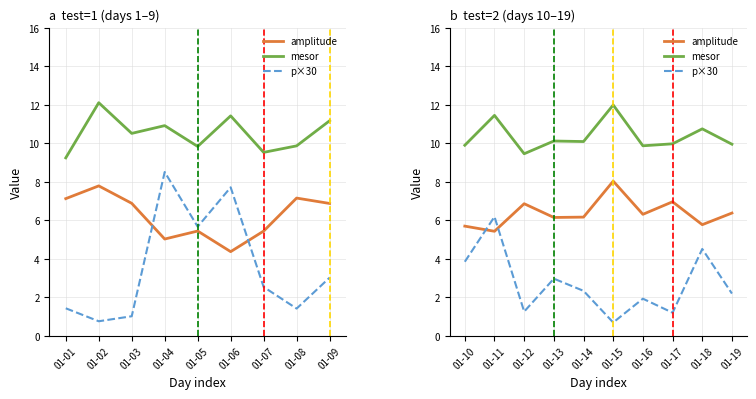

How many data points does each series have?

10